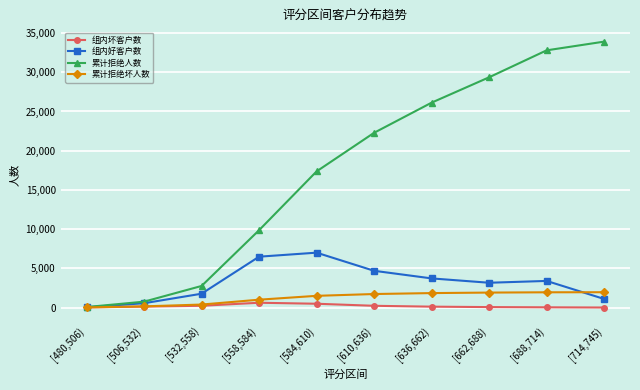

The value of 组内坏客户数 at [532,558) is 232. True or false?

True